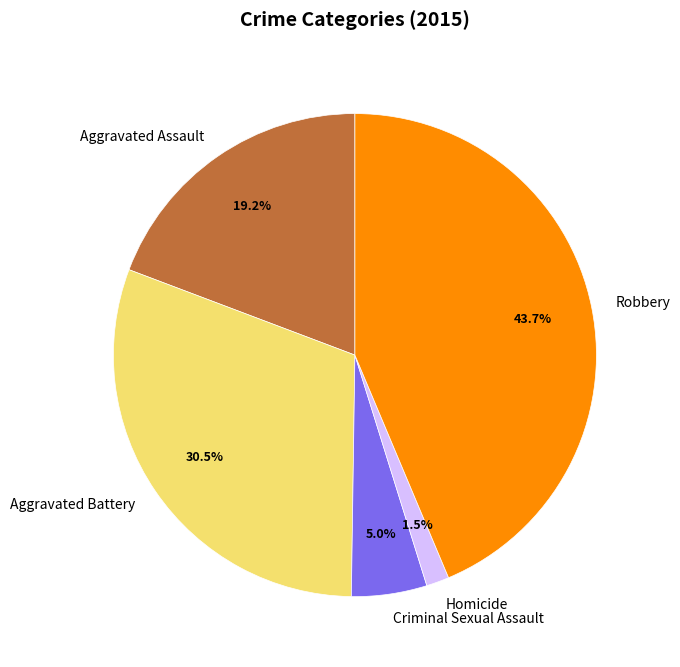

Which slice is the largest?

Robbery